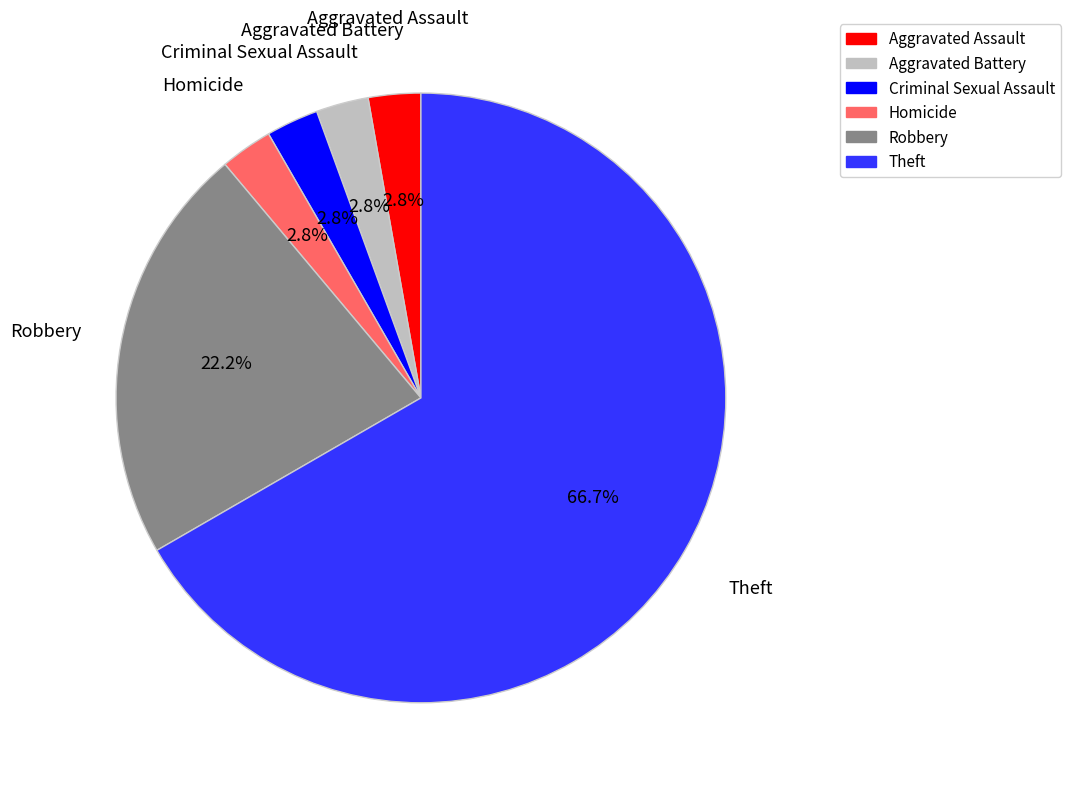

What percentage do Robbery and Homicide together represent?

25.0%